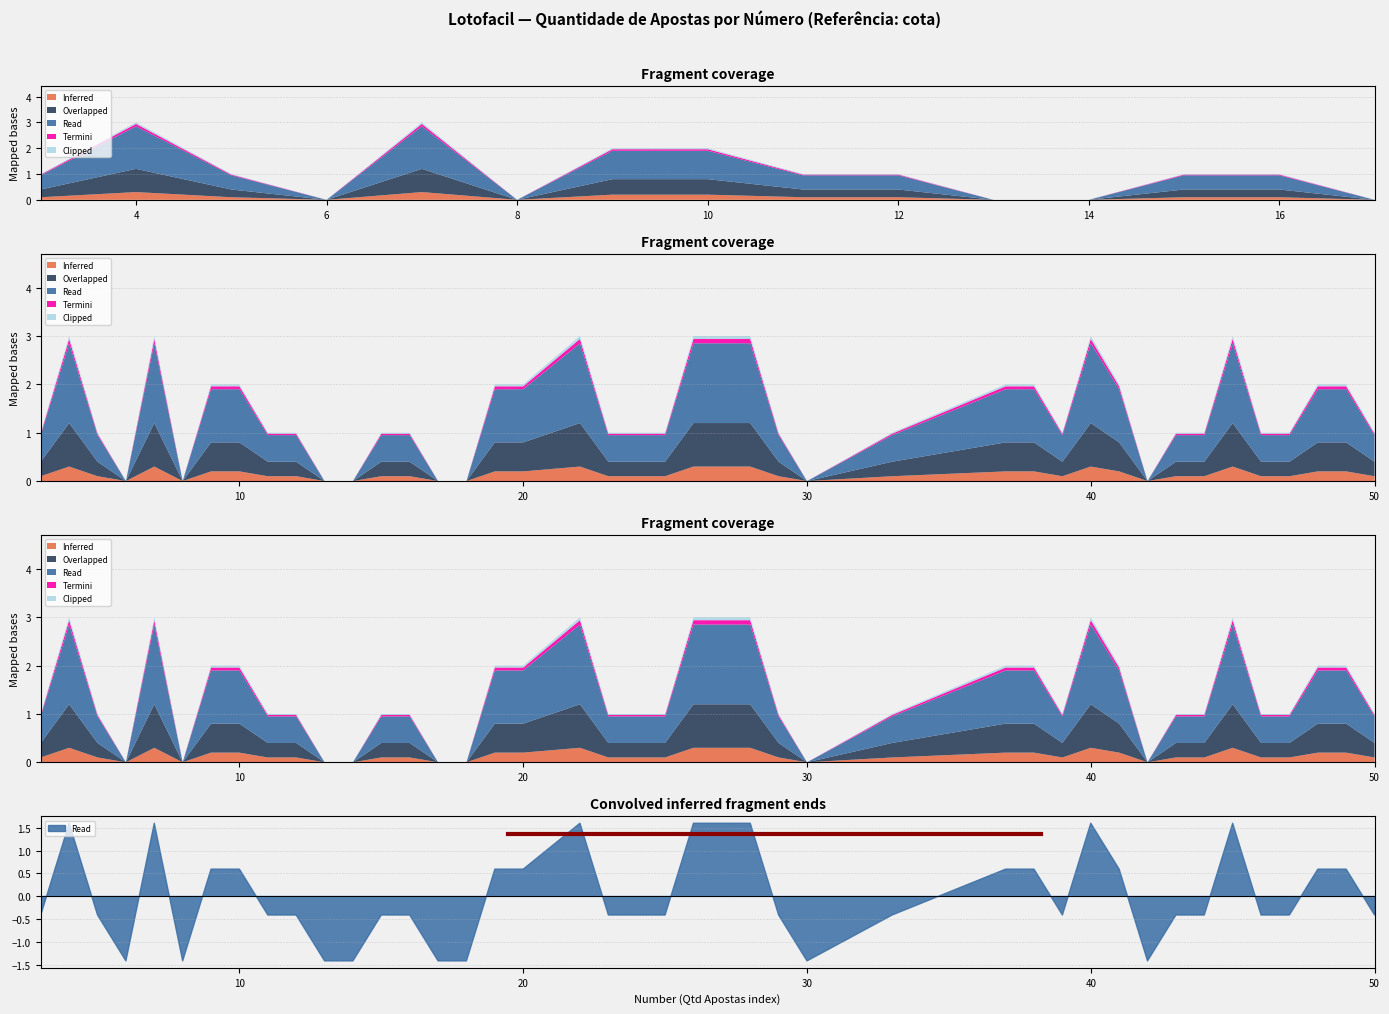

True or false: Read and Clipped intersect in this chart.

False